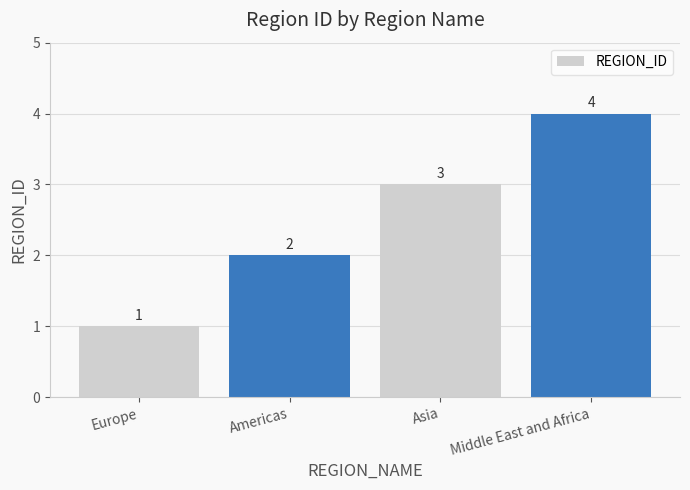

What is the label of the 1st bar from the right?

Middle East and Africa